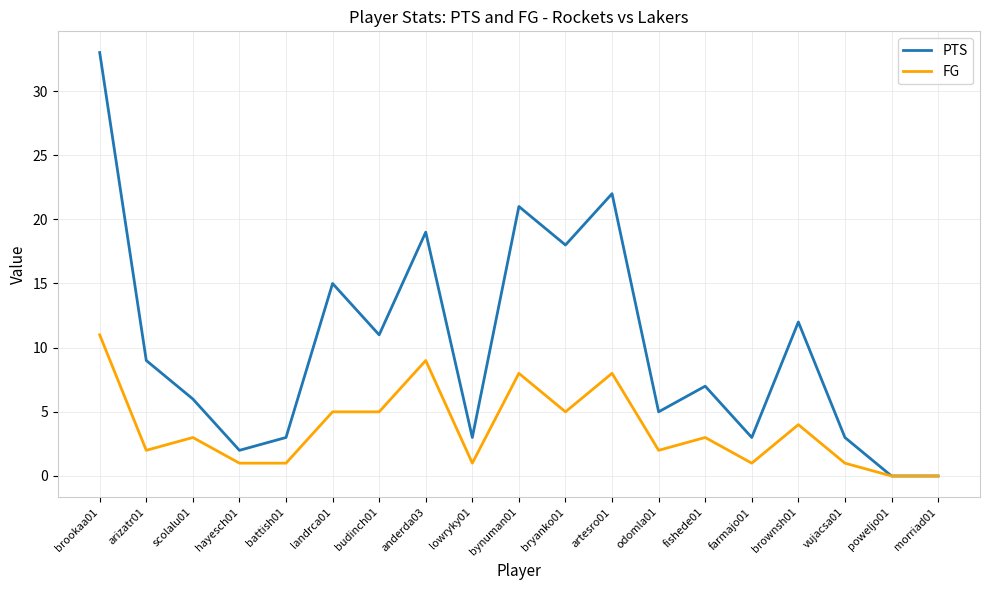

The value of FG at artesro01 is 8. True or false?

True